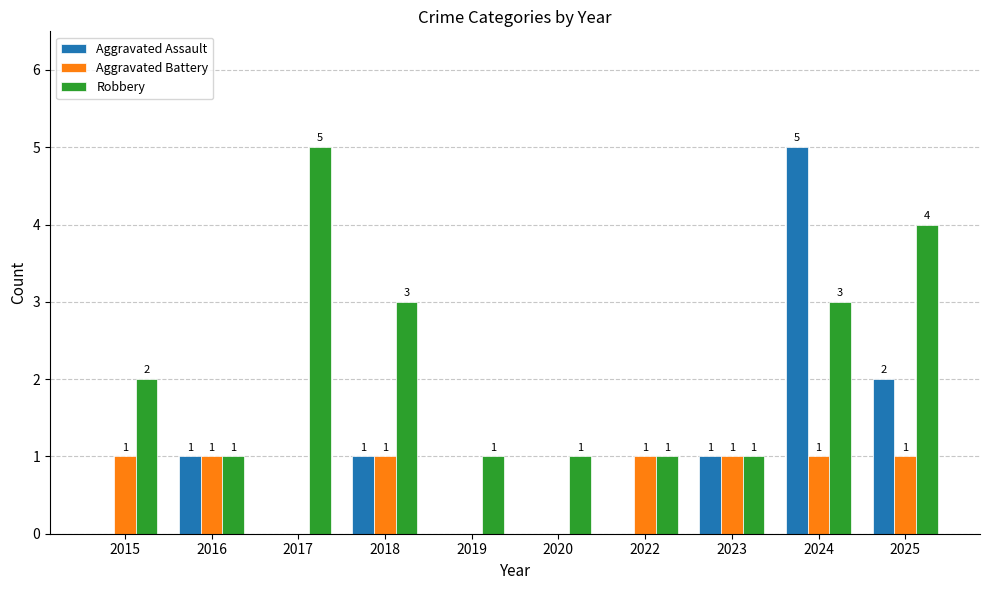

How many Robbery values are between 1 and 3?

8